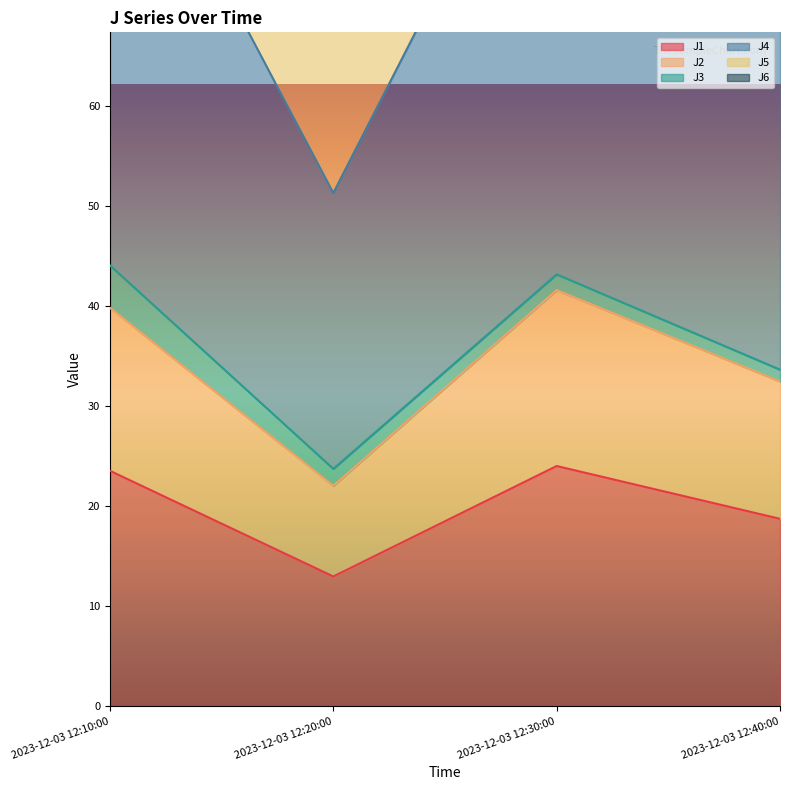

True or false: J1 and J6 cross at least once.

False